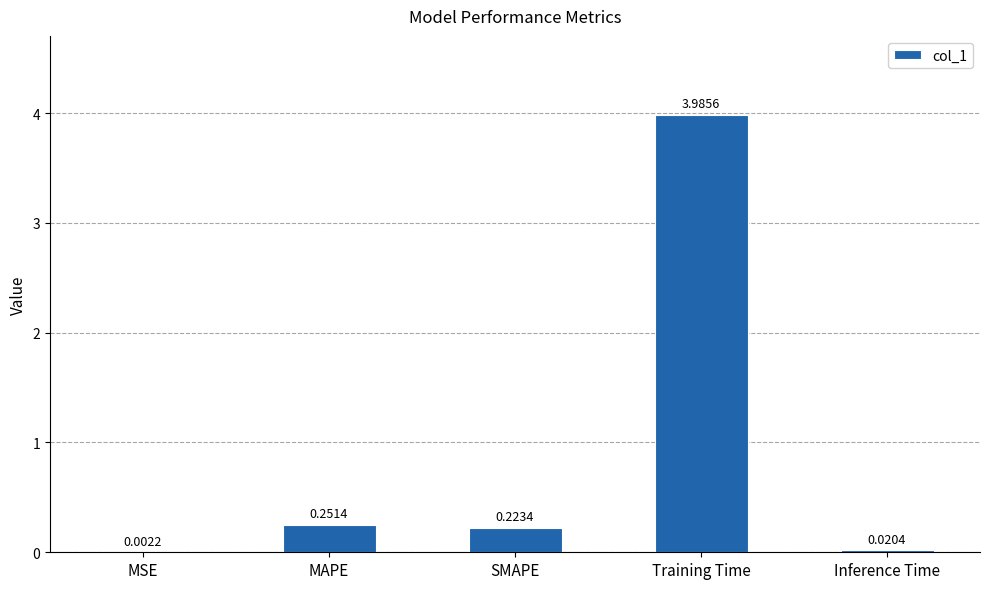

Which category has the highest value across all series?

Training Time